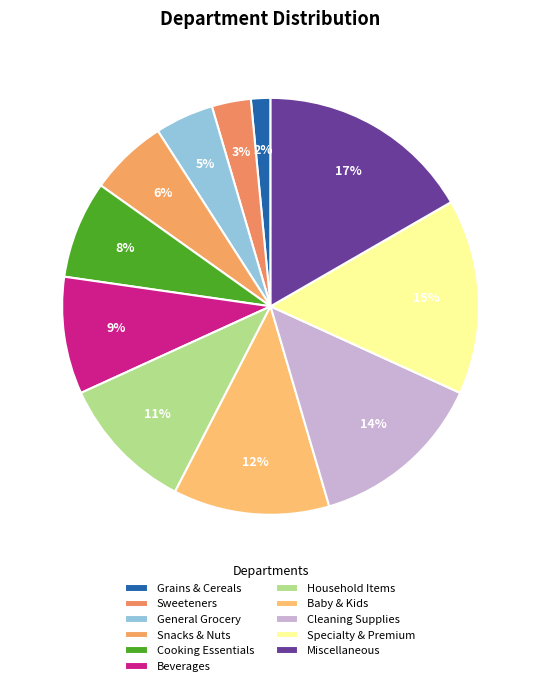

What is the smallest slice in the pie chart?

Grains and Cereals Department